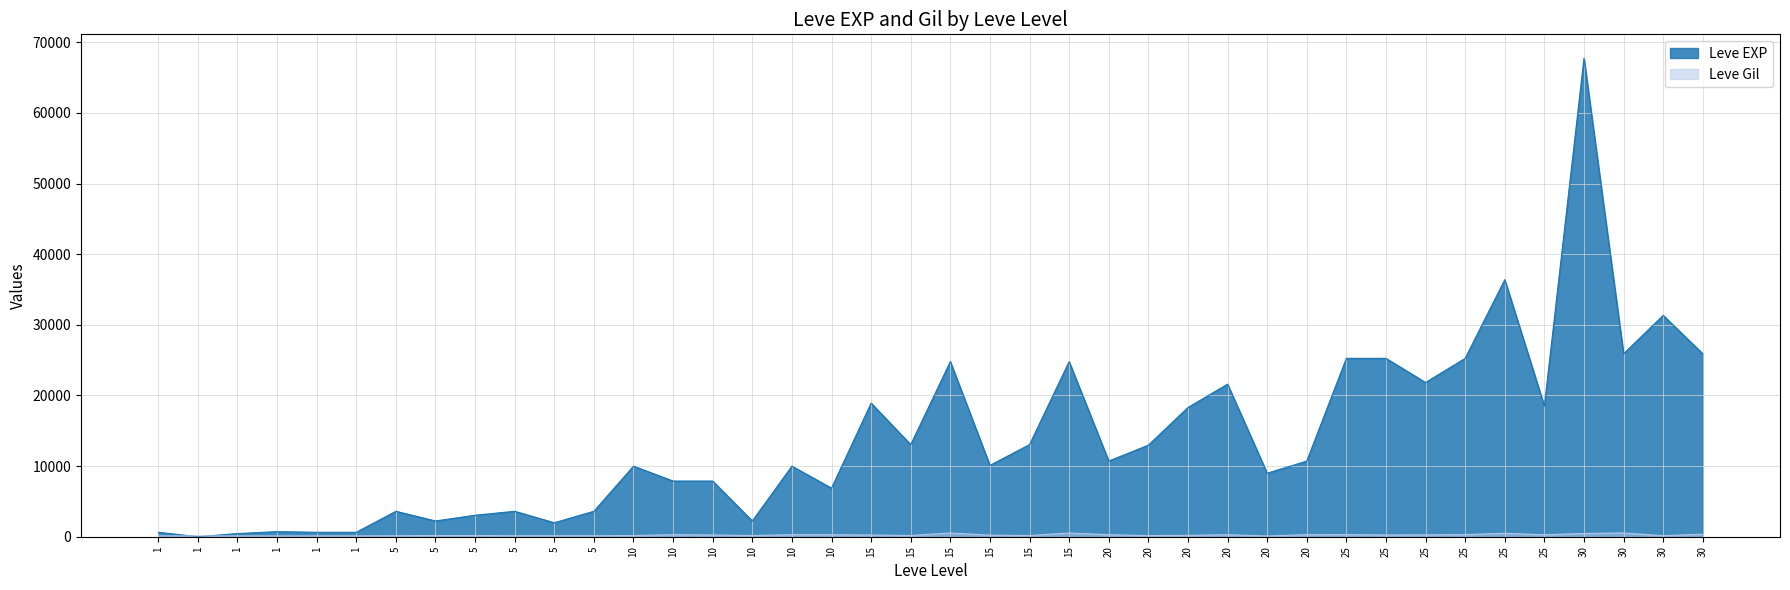

What is the difference between the highest and lowest values at 10?

9822